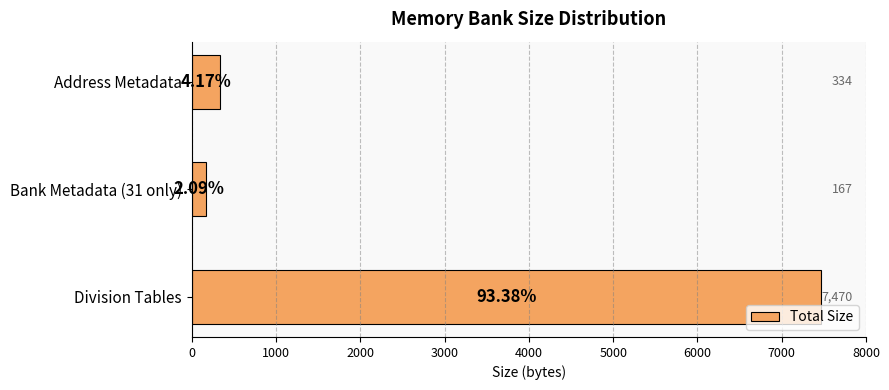

What is the ratio of the value at Division Tables to the value at Bank Metadata (31 only)?

44.7